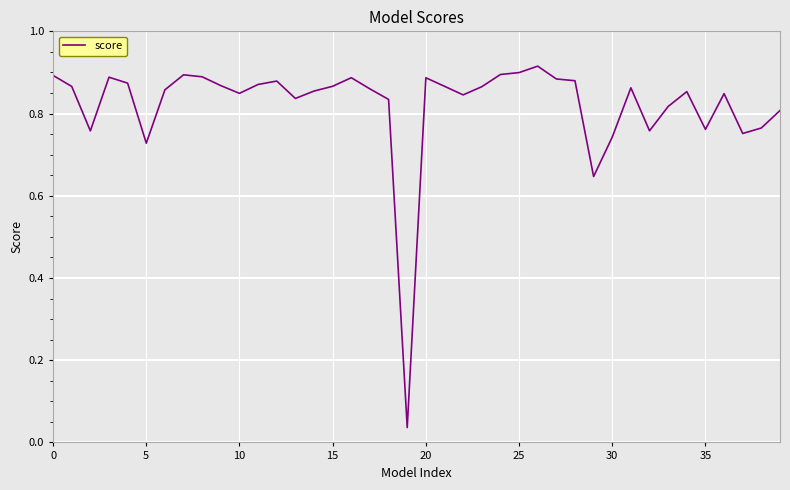

The value at 0 is 0.9. True or false?

True